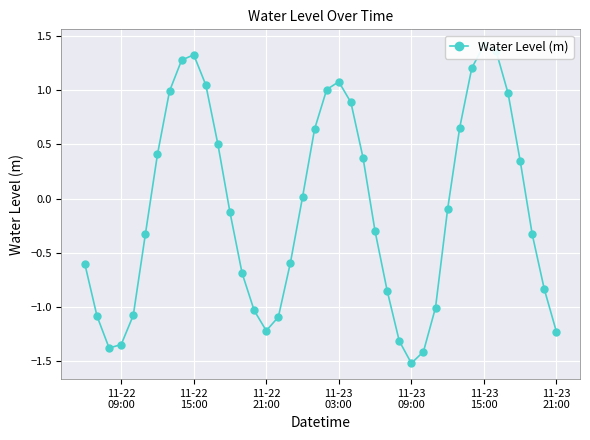

Reading left to right, list all the values displayed in this chart.

-0.6	-1.1	-1.4	-1.3	-1.1	-0.3	0.4	1.0	1.3	1.3	1.0	0.5	-0.1	-0.7	-1.0	-1.2	-1.1	-0.6	0.0	0.6	1.0	1.1	0.9	0.4	-0.3	-0.8	-1.3	-1.5	-1.4	-1.0	-0.1	0.7	1.2	1.4	1.4	1.0	0.3	-0.3	-0.8	-1.2